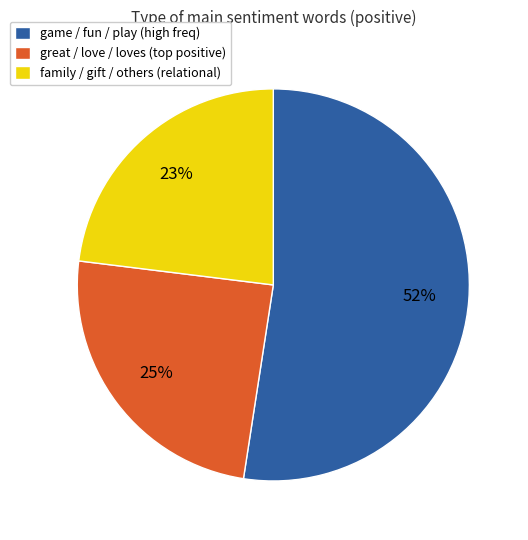

True or false: family / gift / others (relational) accounts for 23% of the total.

True